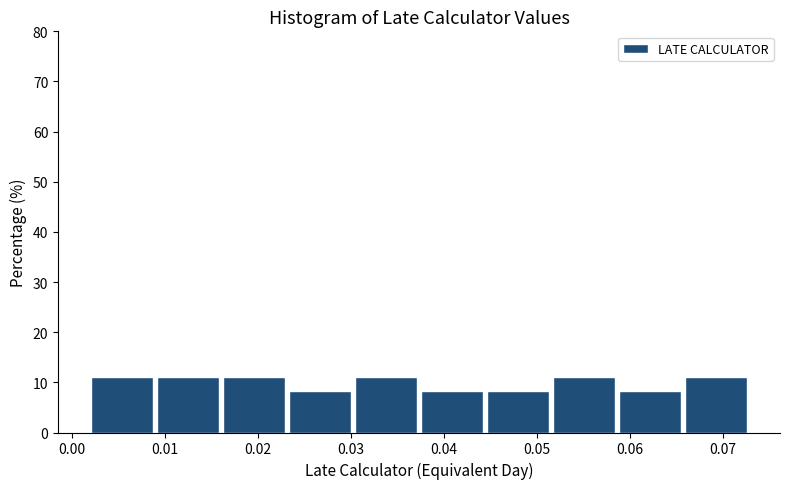

What is the height of the bar covering 0.038 to 0.045 on the x-axis? Neither the bar edges nor the heights are printed on the chart, so give them approximately, as read against the axes.

8